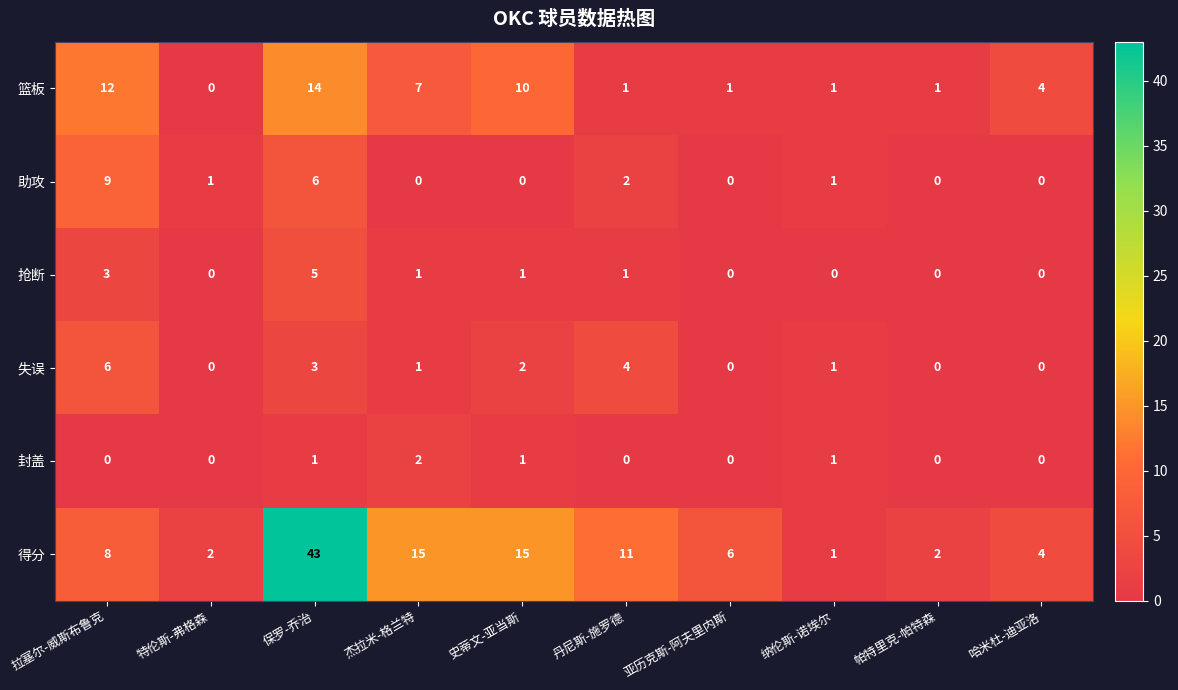

How many series are shown in this chart?

6